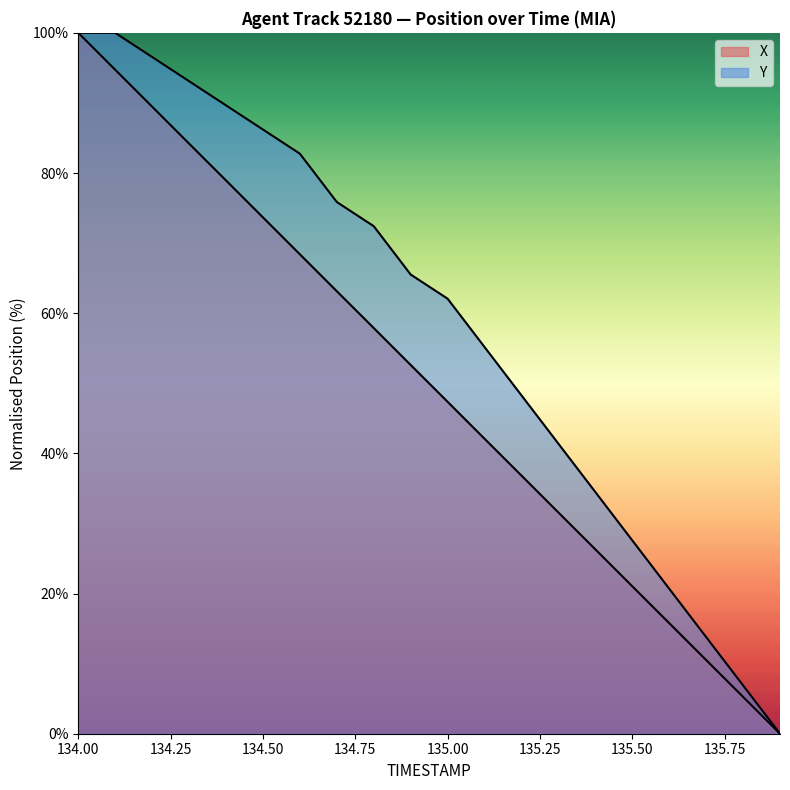

True or false: Y and X cross at least once.

False